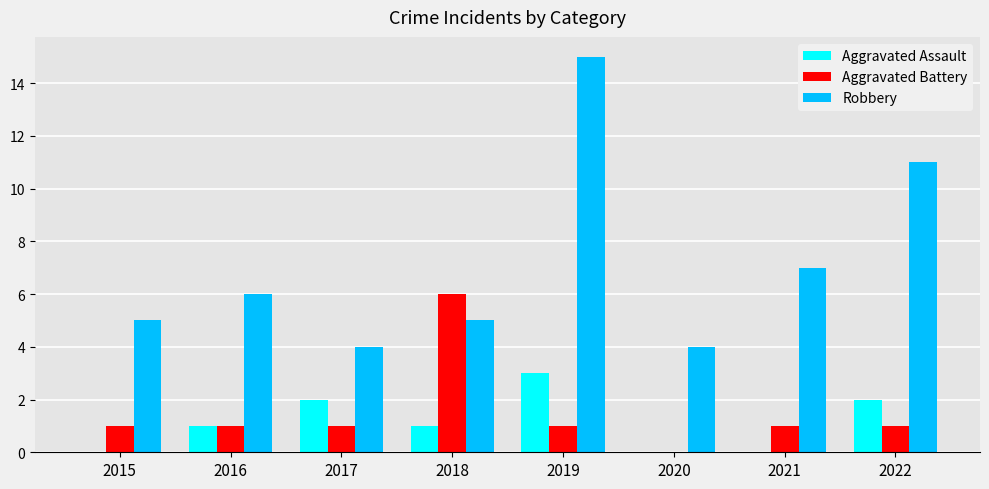

Is it true that Robbery equals 4 at 2017?

True